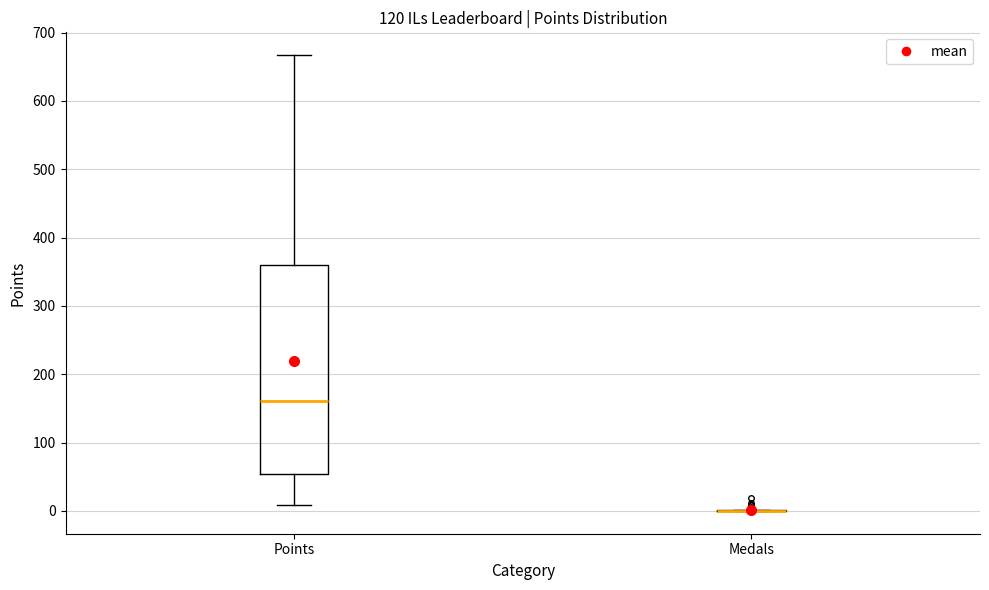

Where does the upper whisker of the box for Points end on the y-axis? The values are not printed on the chart, so give them approximately, as read against the axis.

670